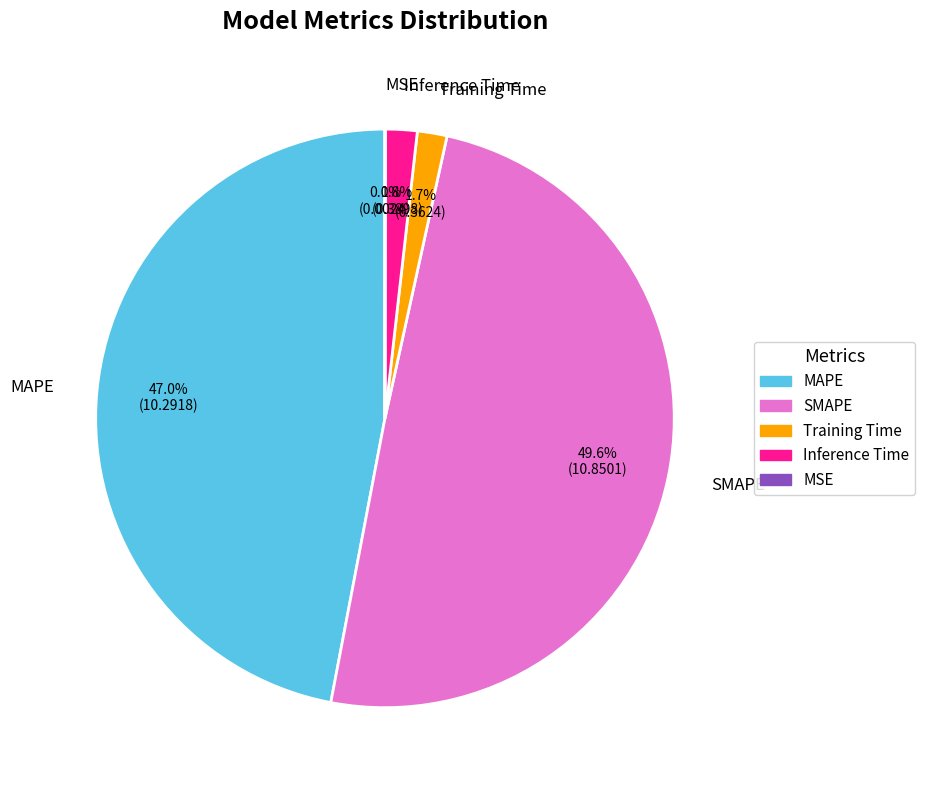

How much of the chart is everything except Training Time?

98.3%